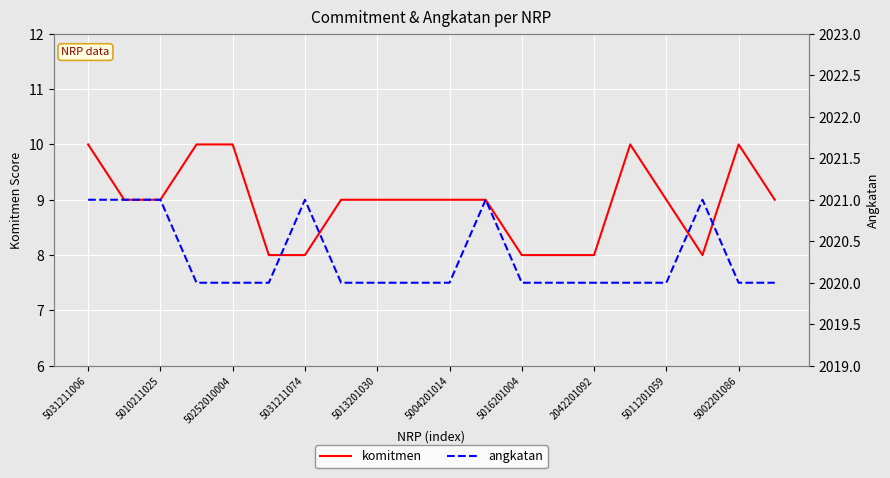

How many distinct data groups are displayed?

2